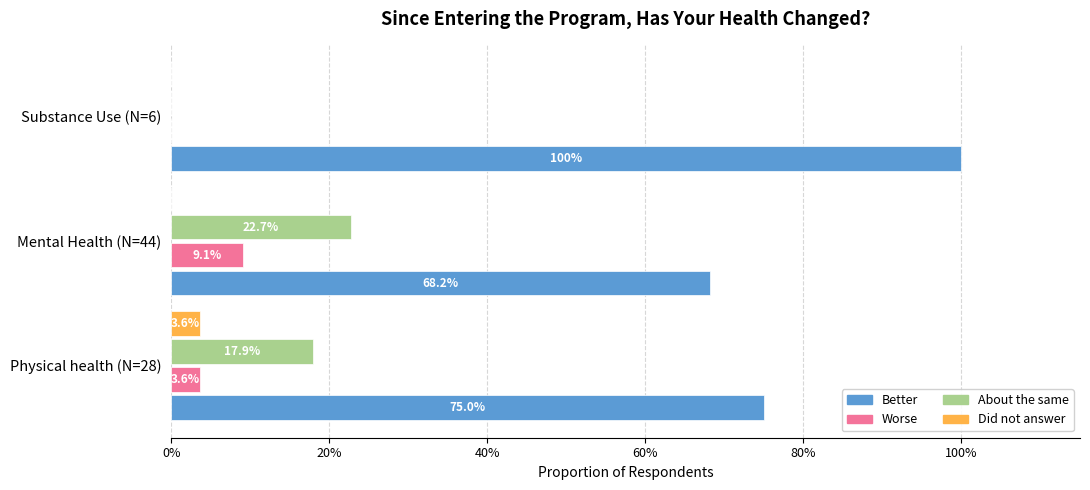

What are all the series names shown in the legend?

Better, Worse, About the same, Did not answer